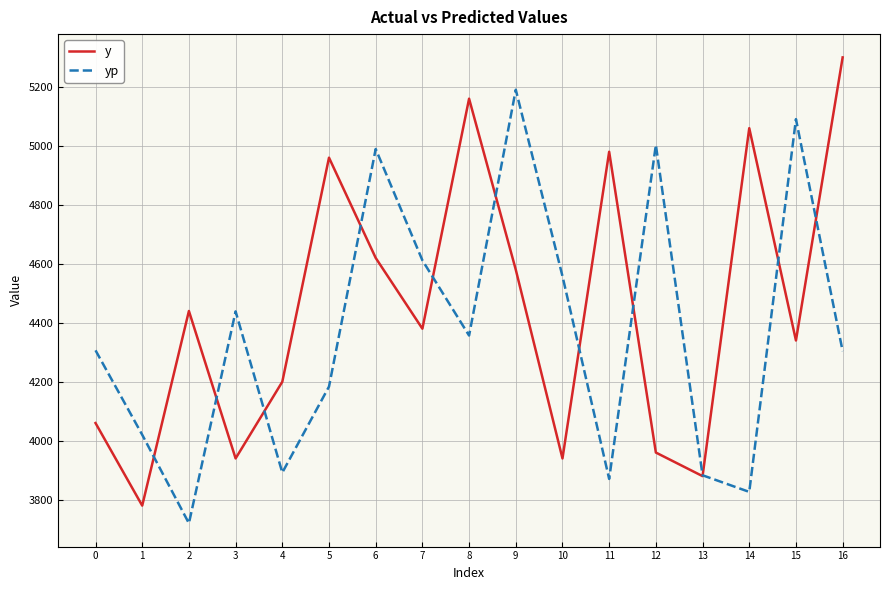

How many values in the yp series are below 4306?

8